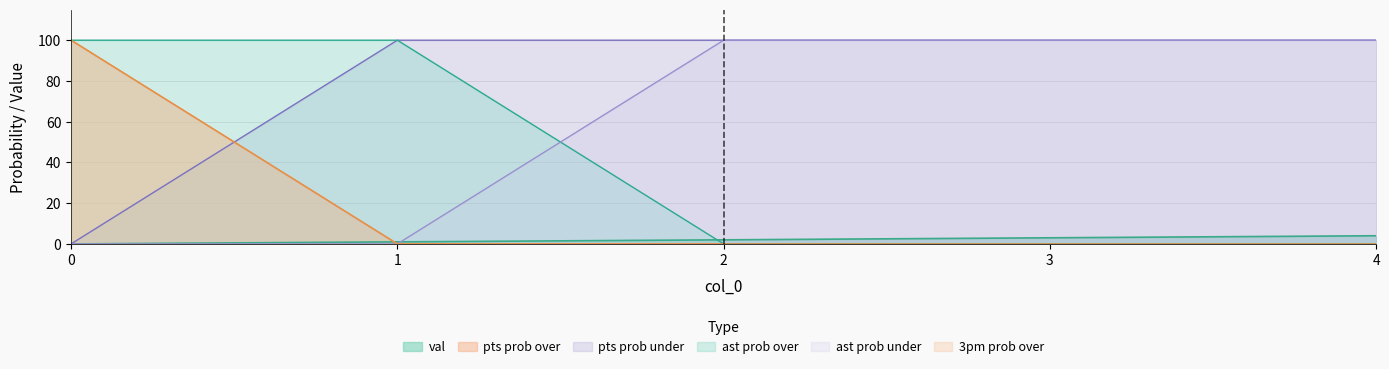

List the labels in order of val value, largest first.

4, 3, 2, 1, 0